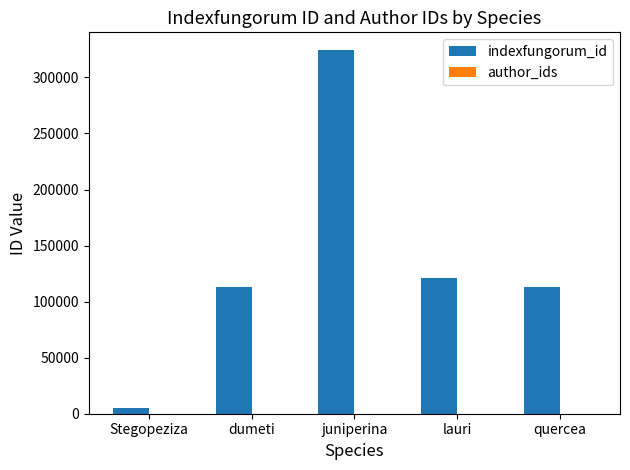

The value at lauri is 120763. True or false?

True